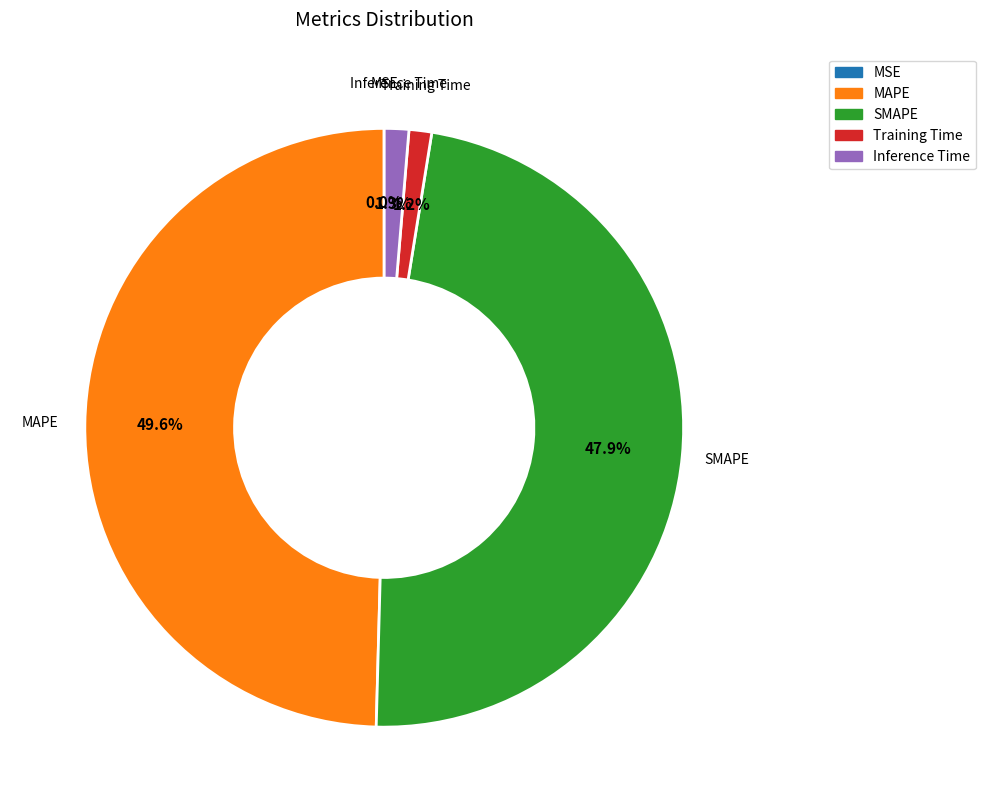

To the nearest percent, what portion does Training Time represent?

1%